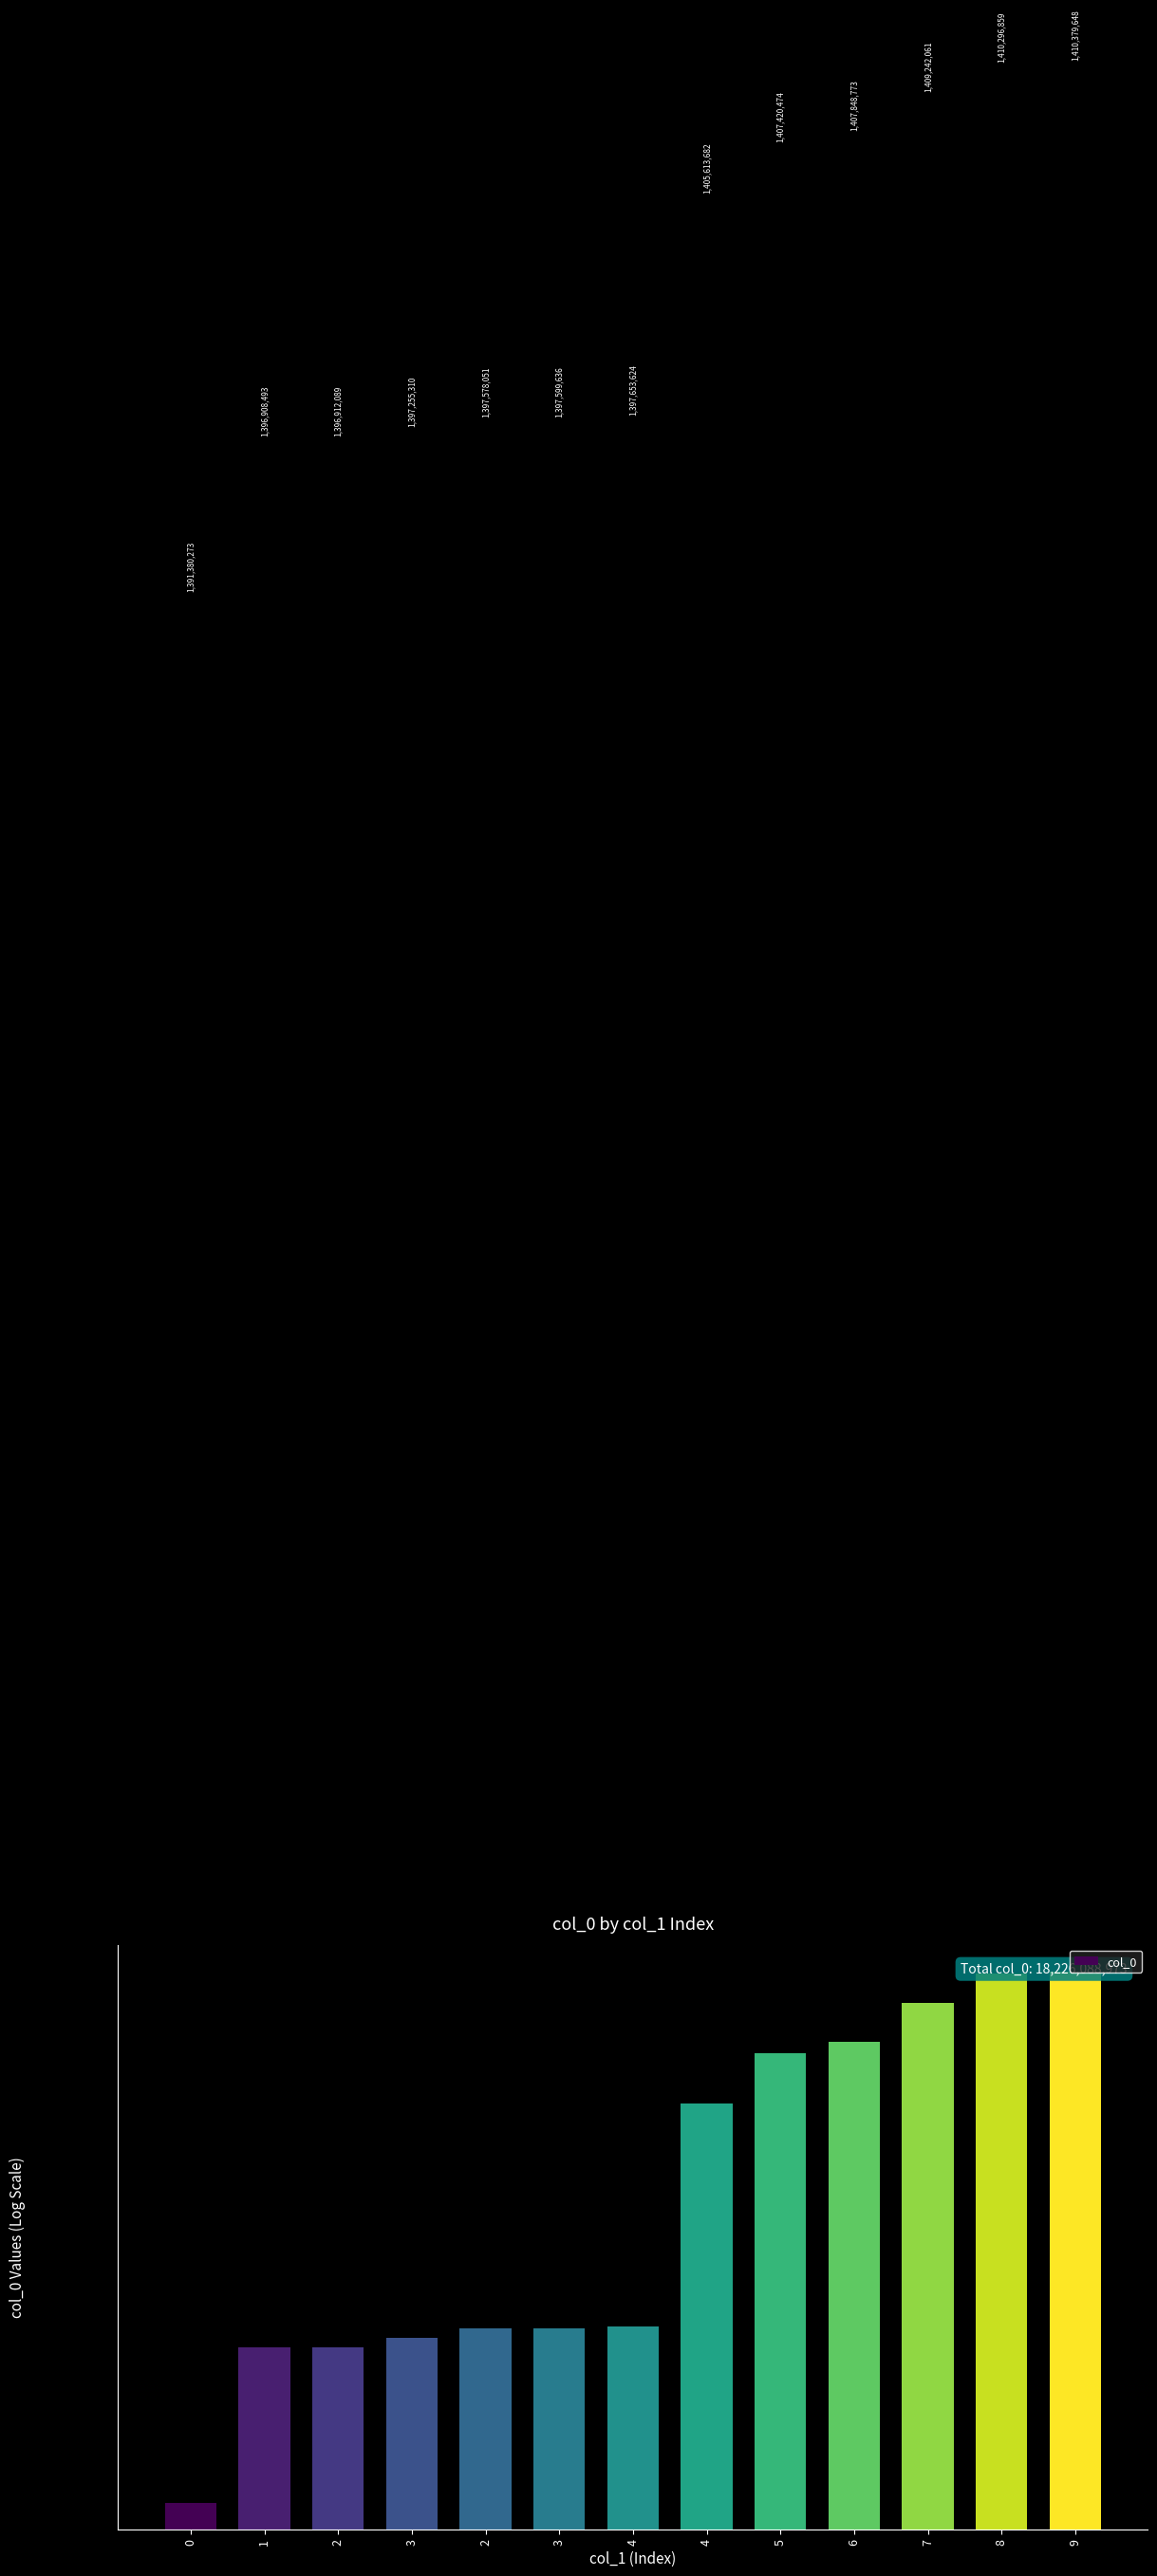

Reading left to right, extract all data points from this chart.

0=1391380273	1=1396908493	2=1396912089	3=1397255310	2=1397578051	3=1397599636	4=1397653624	4=1405613682	5=1407420474	6=1407848773	7=1409242061	8=1410296859	9=1410379648